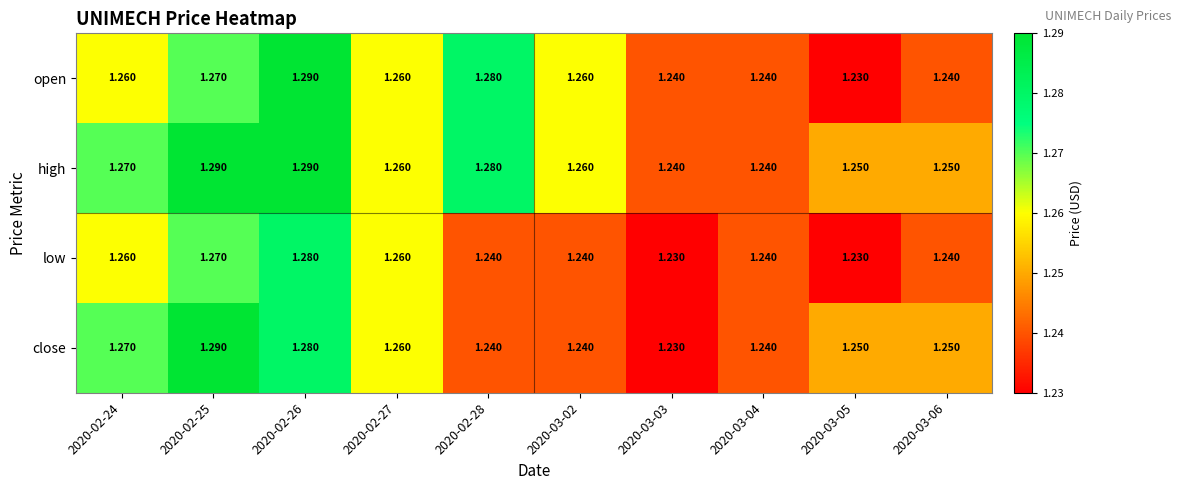

Is the value of low at 2020-02-27 greater than the value of high at 2020-03-06?

Yes